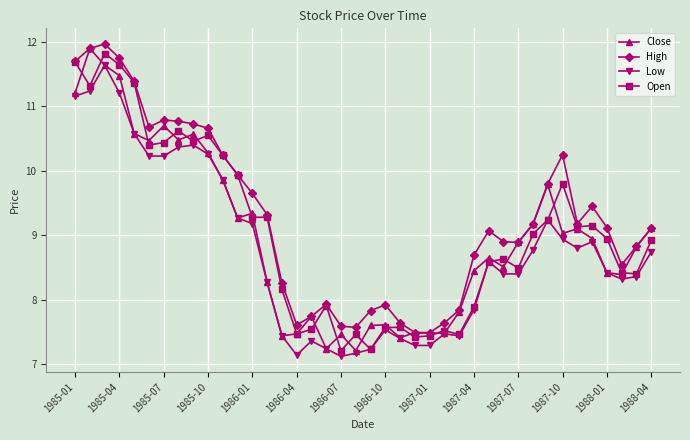

True or false: High and Low cross at least once.

False